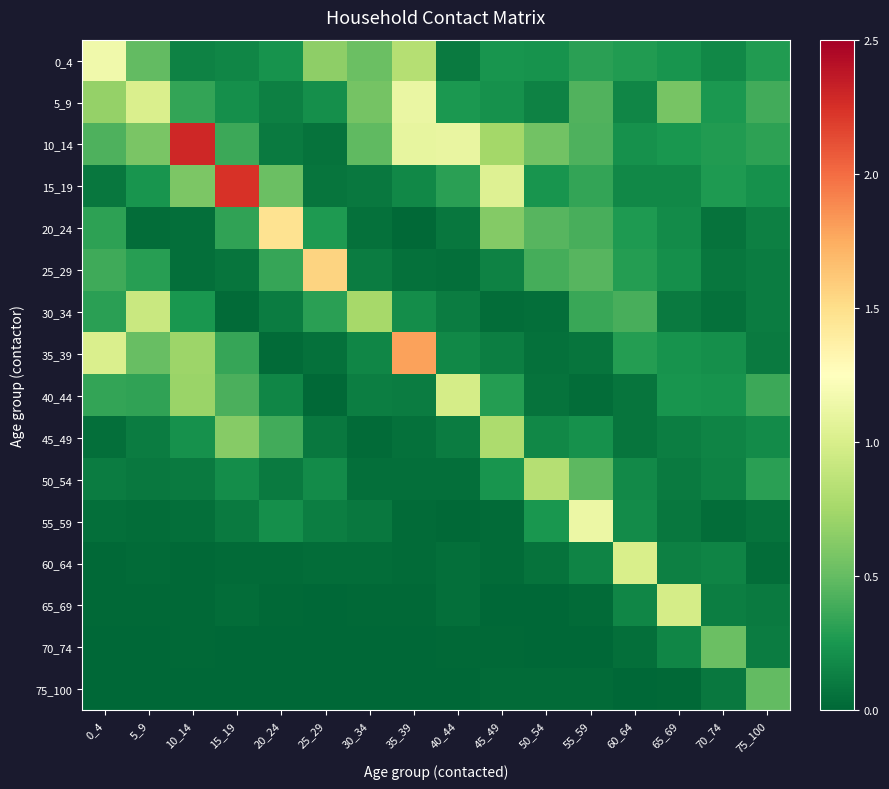

Between 20_24 and 60_64, which series saw the biggest shift?

20_24